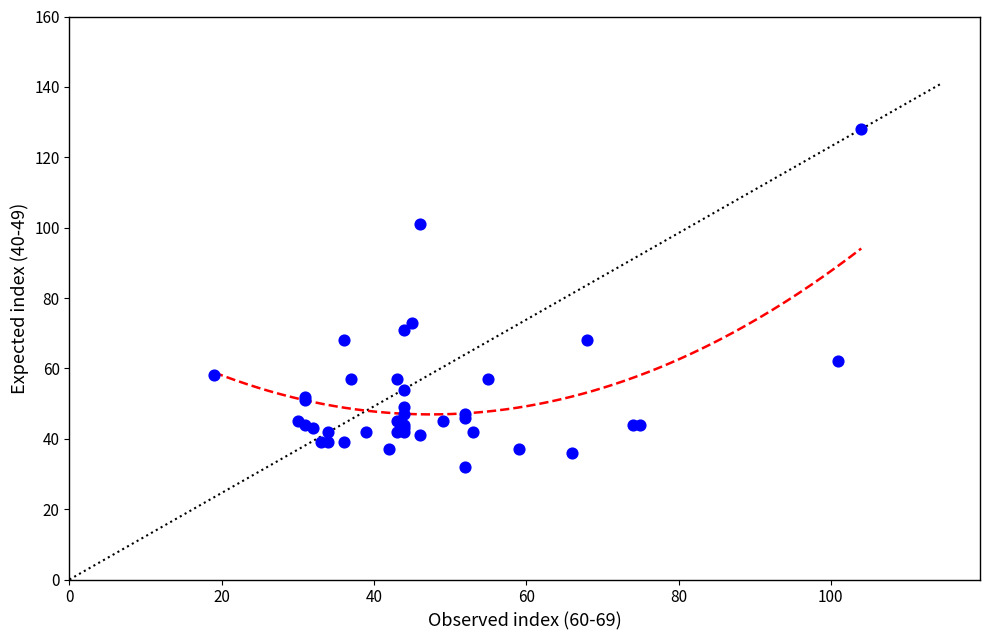

What Y value in the scatter plot is closest to 80?

73